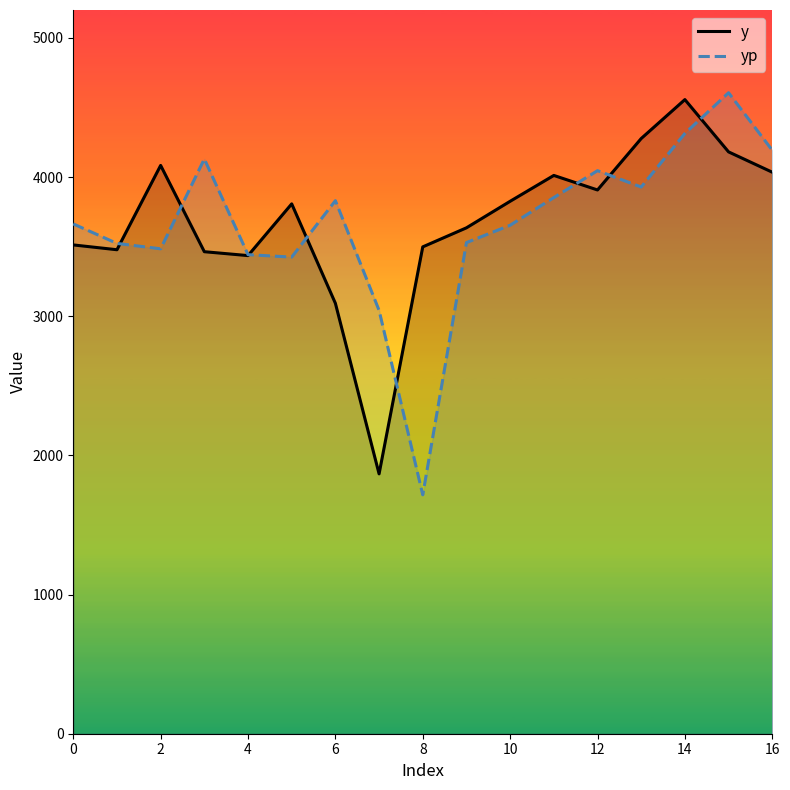

True or false: yp and y cross at least once.

True